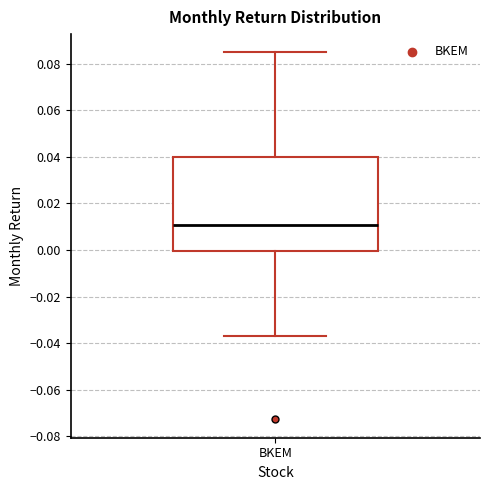

Read this box plot against the y-axis: the position of the median line, the range covered by the box, and the ends of both whiskers. The values are not printed on the chart, so give them approximately, as read against the axis.

median 0.010, box 0.000 to 0.040, whiskers -0.036 to 0.084